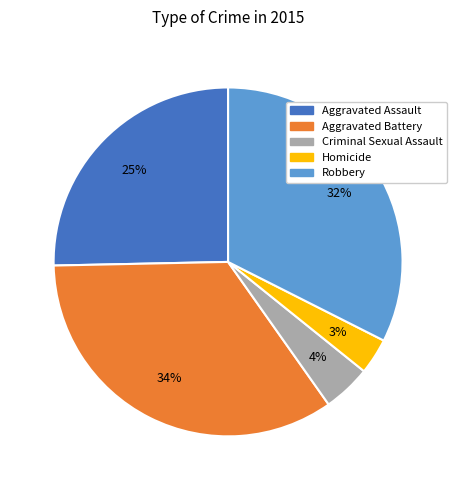

To the nearest percent, what portion does Homicide represent?

3%